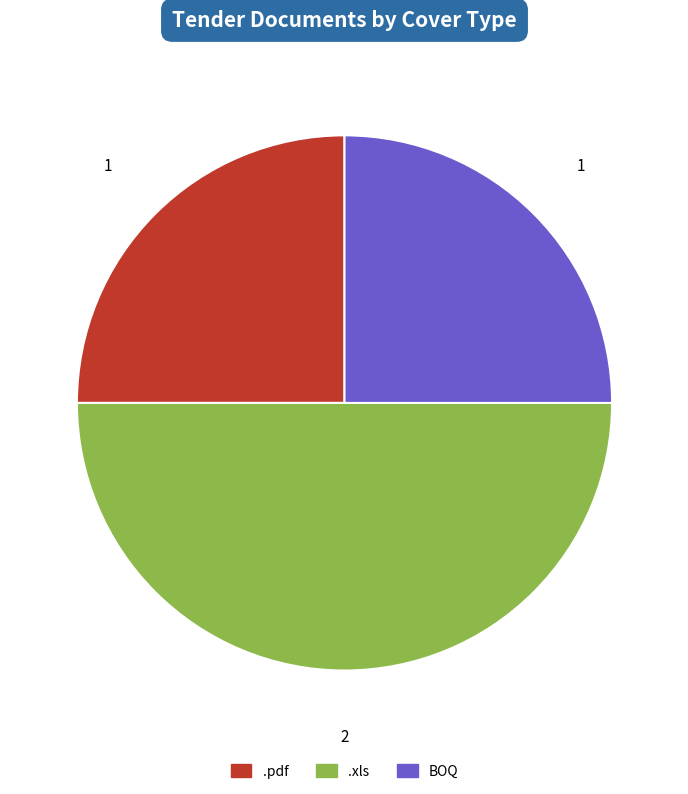

The BOQ slice represents 38% of the pie. True or false?

False